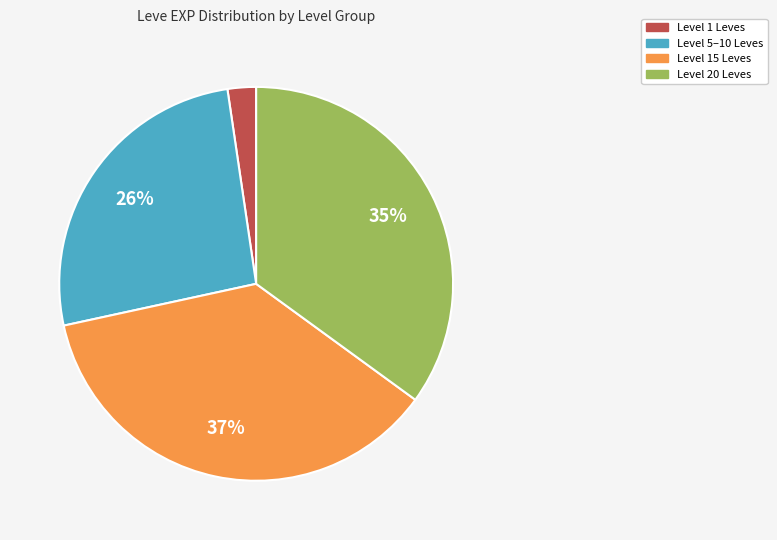

How many segments does this pie chart have?

4